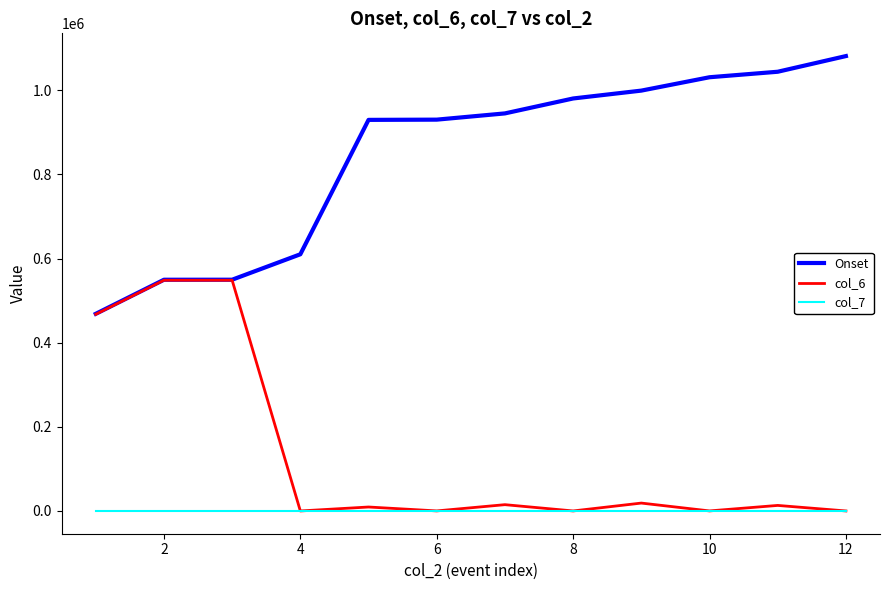

List the series in order of their peak value, highest first.

Onset, col_6, col_7